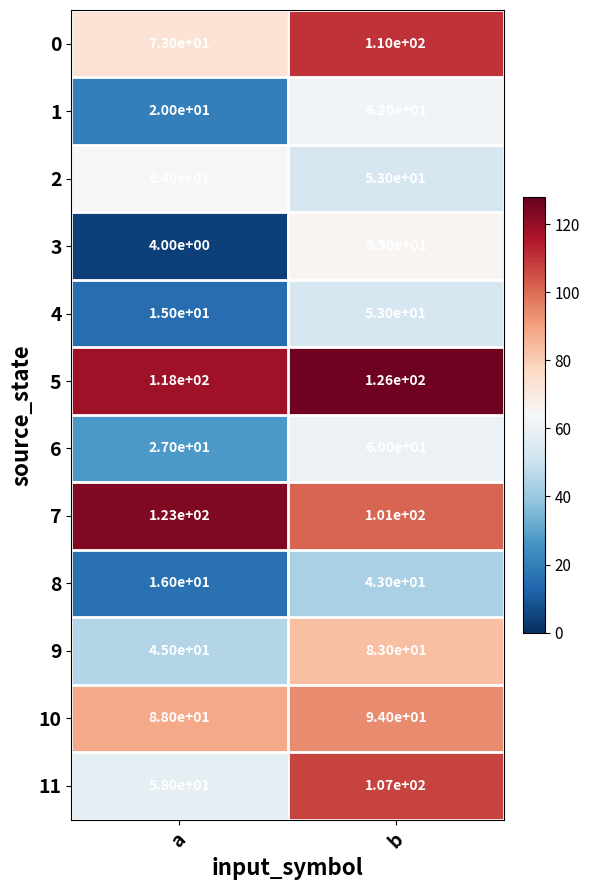

Count the number of data series in this chart.

12